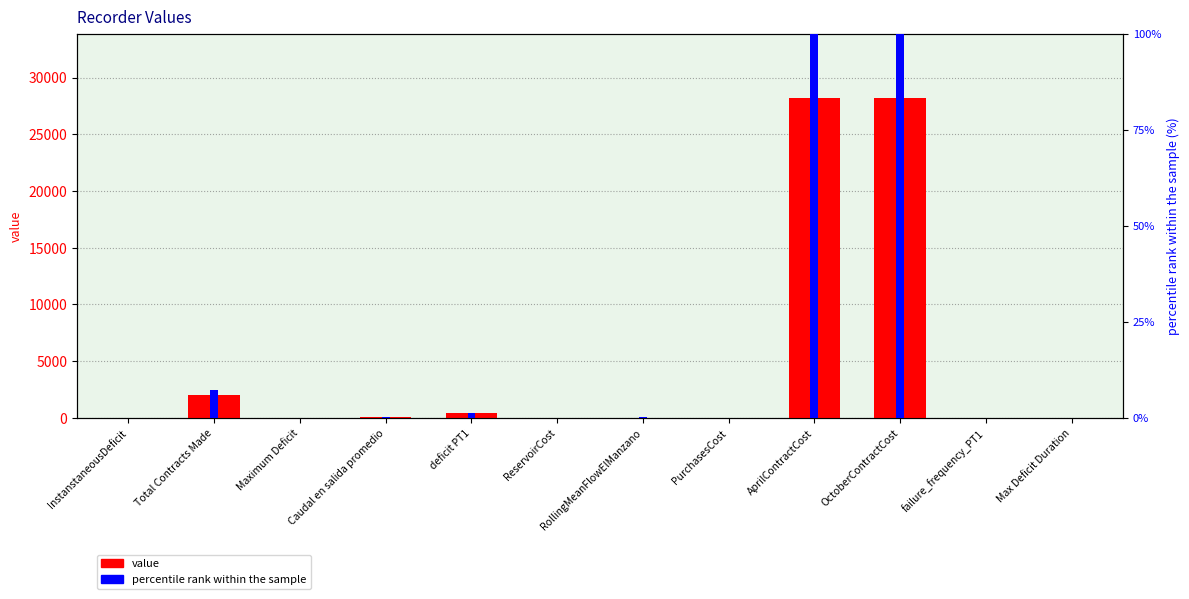

Which series has the largest total across all categories?

value